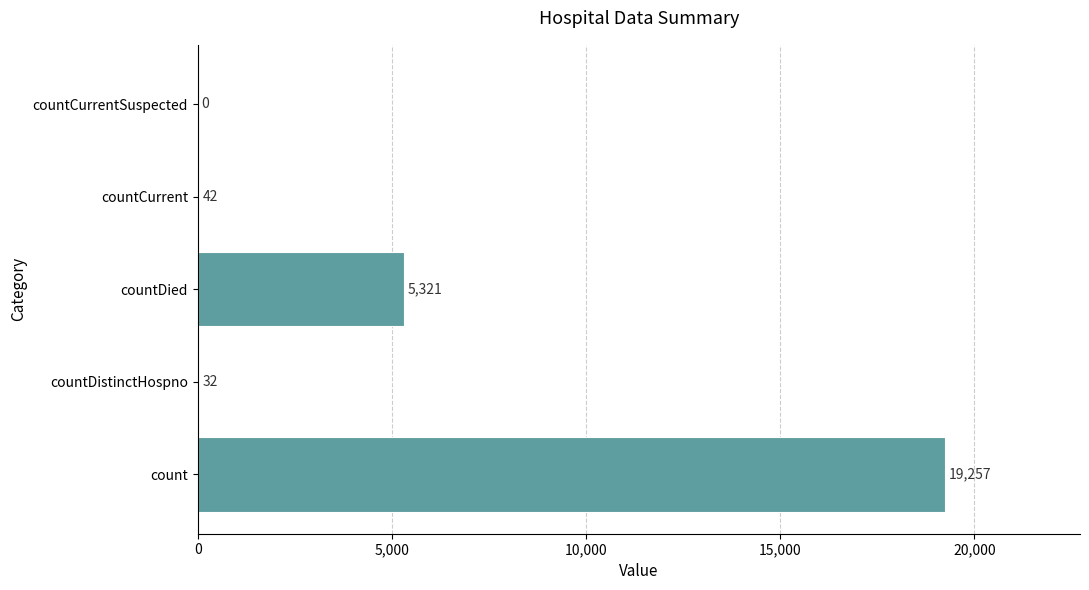

At which category does the chart reach its peak across all series?

count